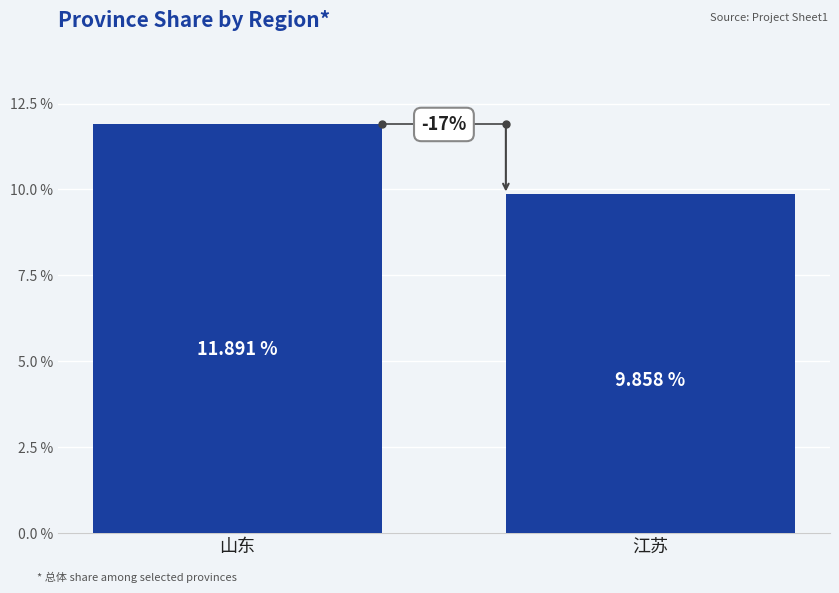

Reading left to right, list all the values displayed in this chart.

11.9	9.9